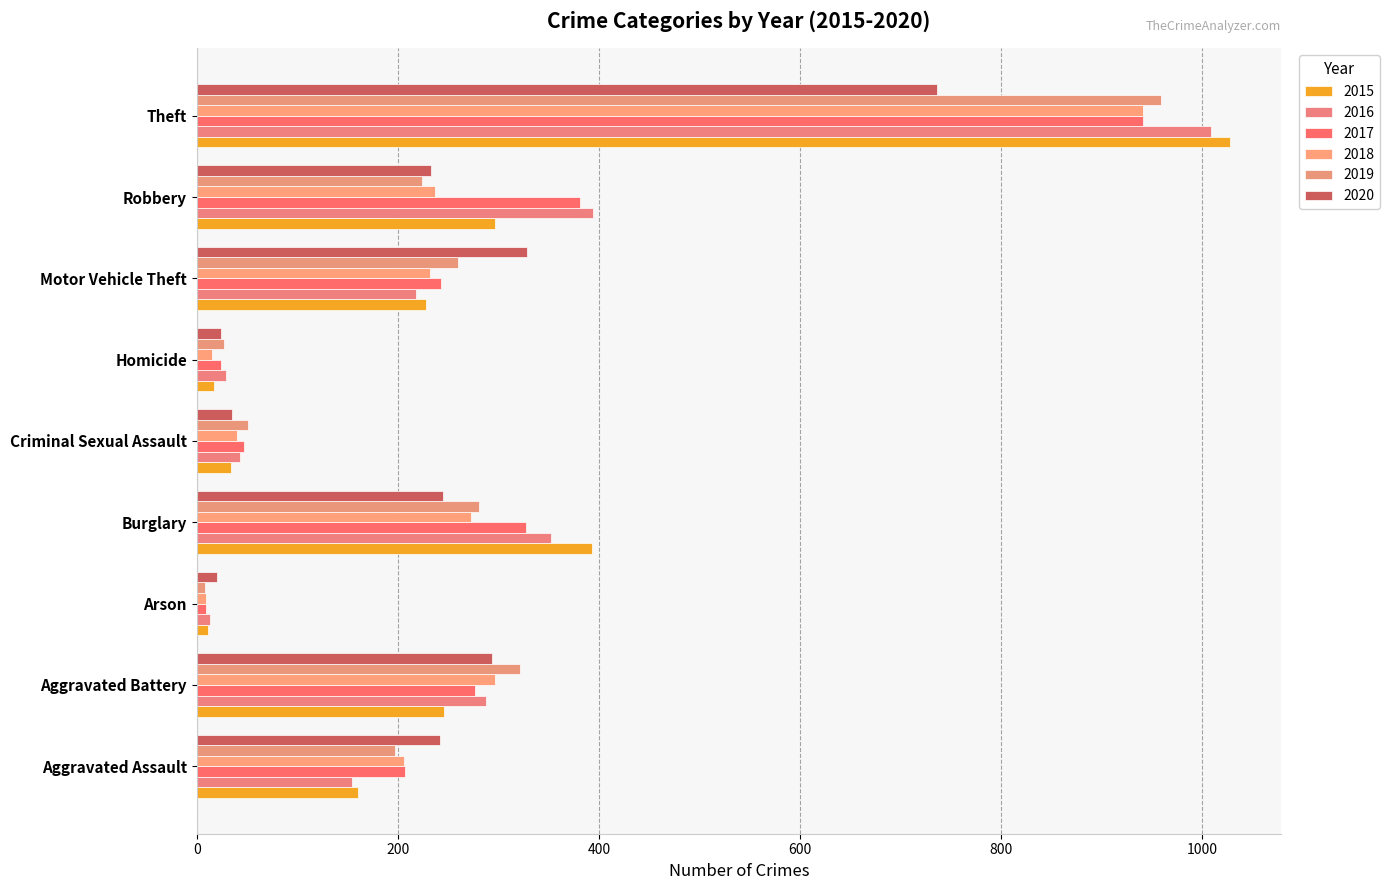

Is the value of 2020 at Theft greater than the value of 2015 at Robbery?

Yes